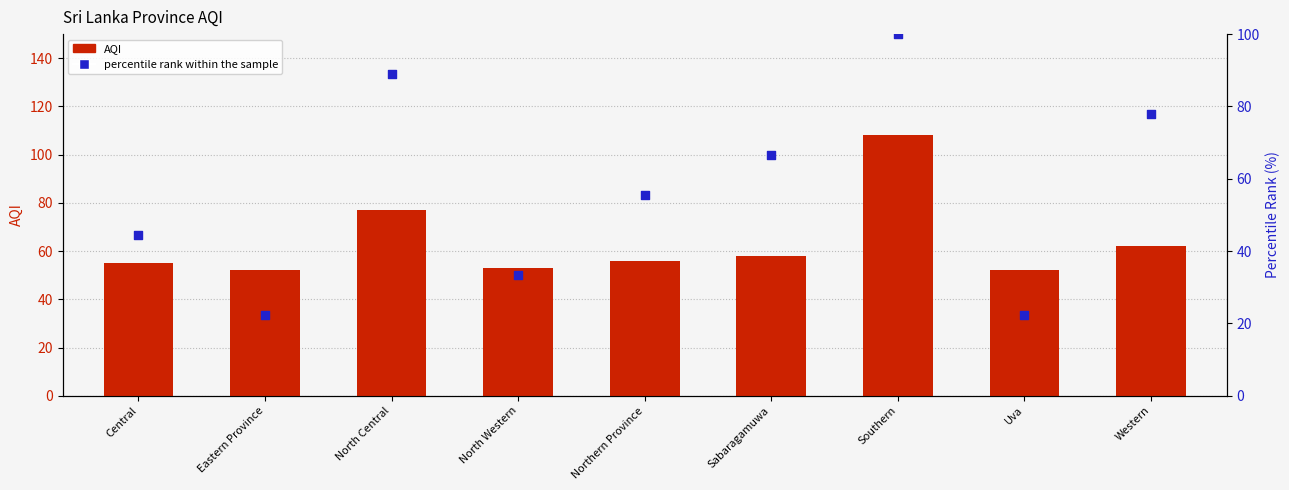

At how many categories does at least one series exceed 71?

3